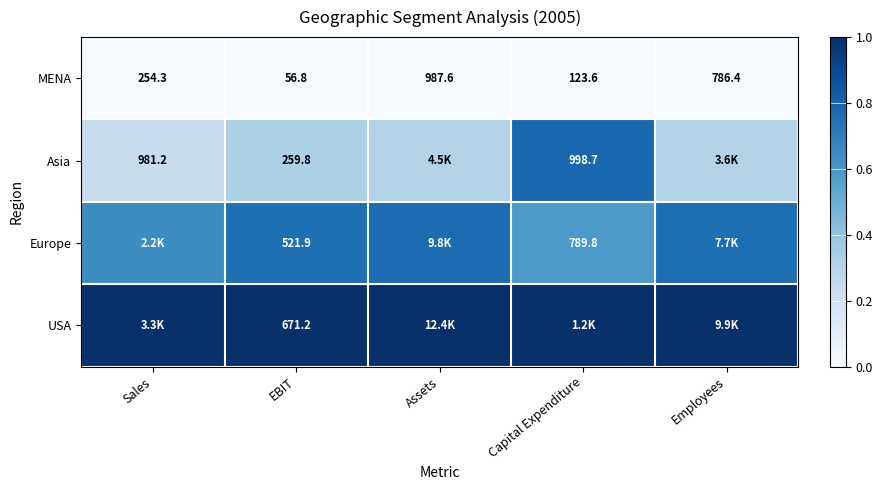

At EBIT, list the series in order from largest to smallest.

USA, Europe, Asia, MENA